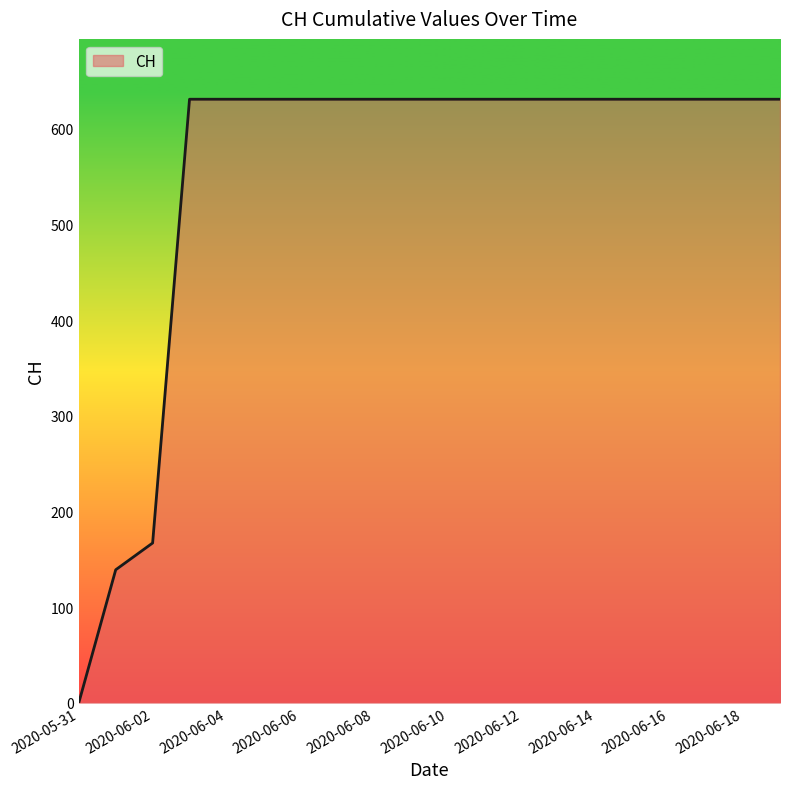

What is the difference between the maximum and minimum values?

631